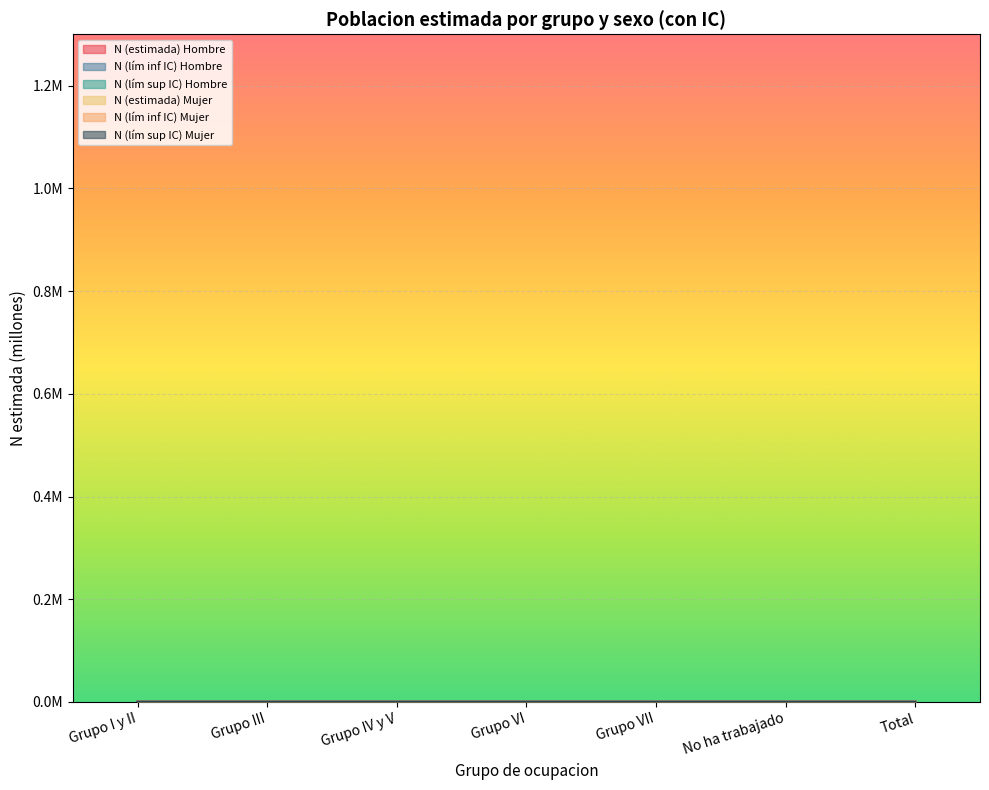

What is the label of the 2nd point from the right?

No ha trabajado